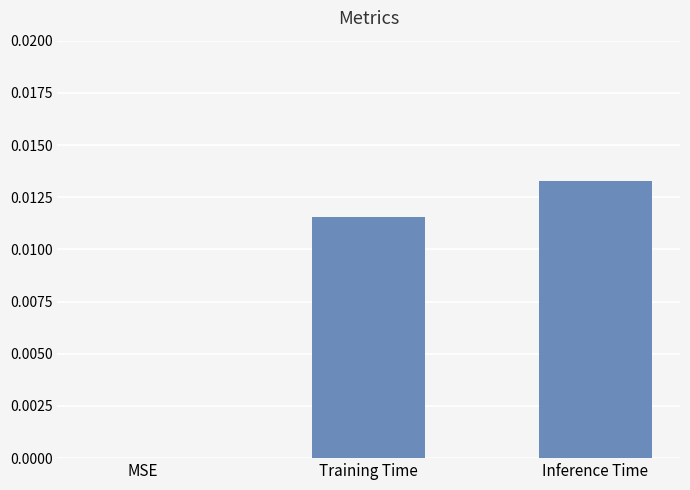

The value at Inference Time is 0.0. True or false?

True